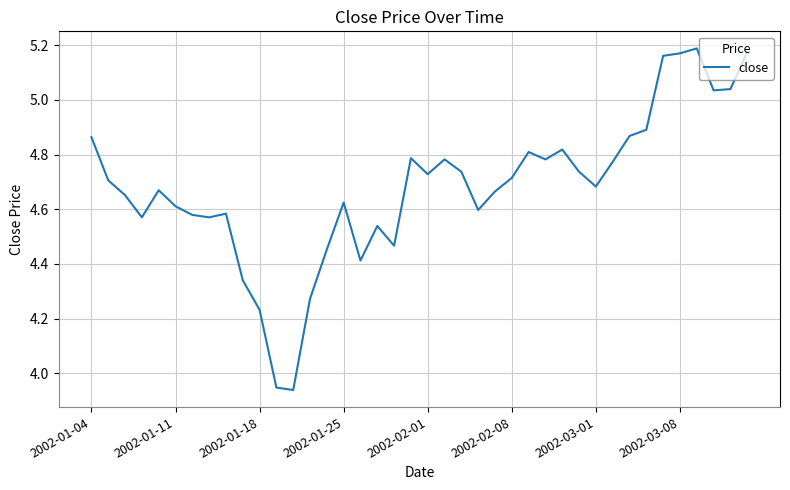

Count the number of data series in this chart.

1